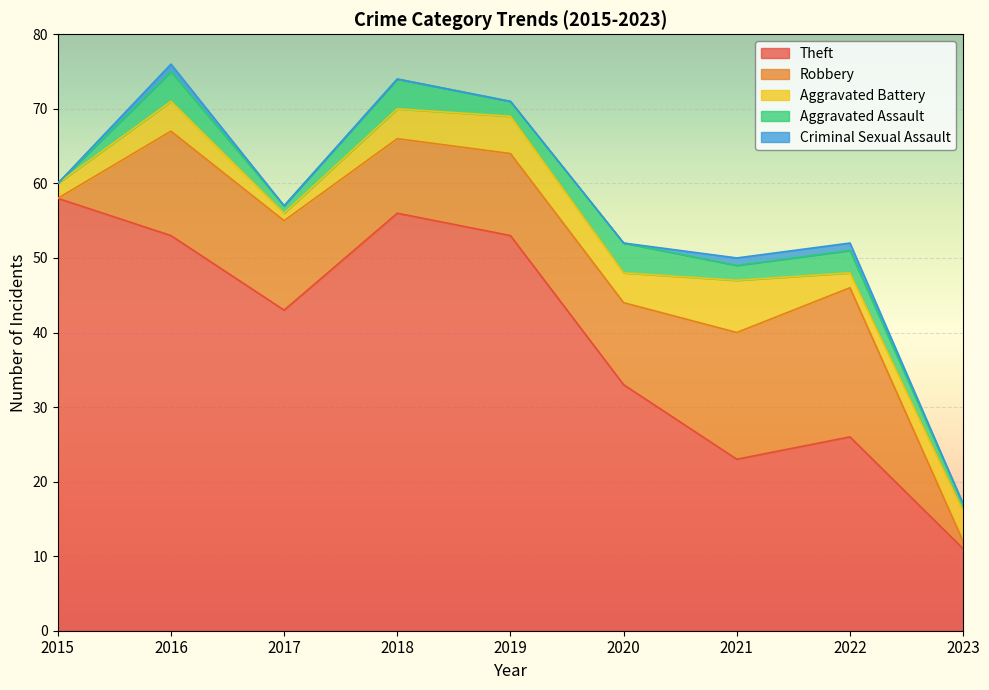

Rank the categories by Aggravated Battery value from highest to lowest.

2021, 2019, 2016, 2018, 2020, 2023, 2015, 2022, 2017